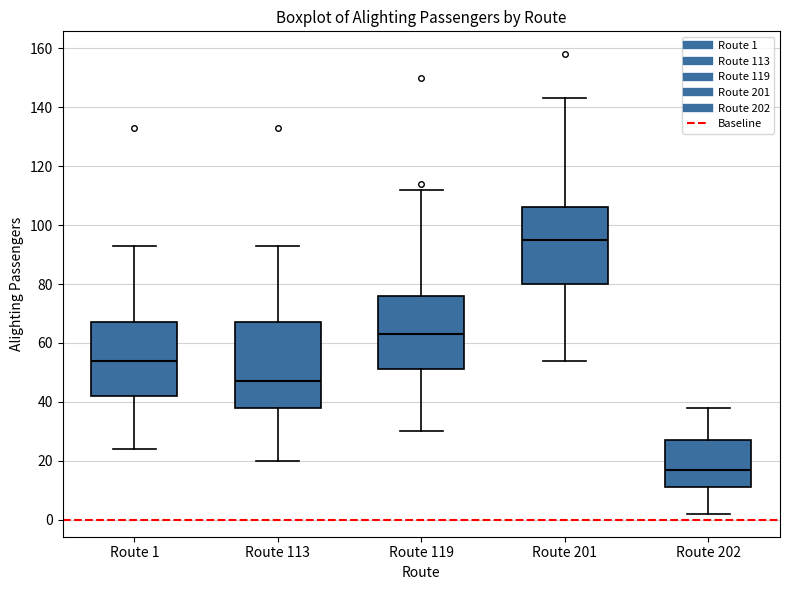

Which box is the tallest, from its lower edge to its upper edge?

Route 113